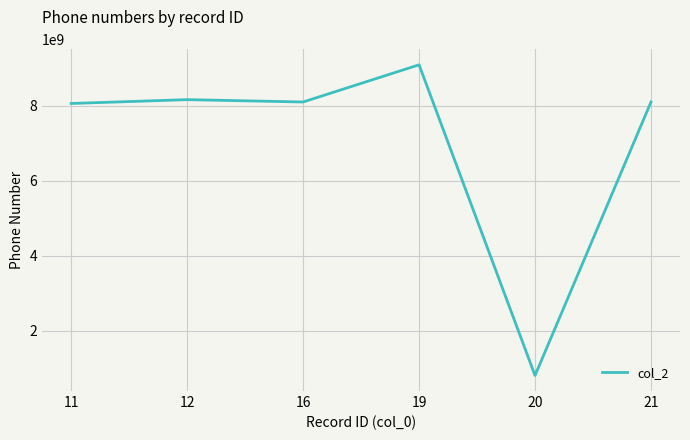

Is this an area chart (filled region under the line)?

No